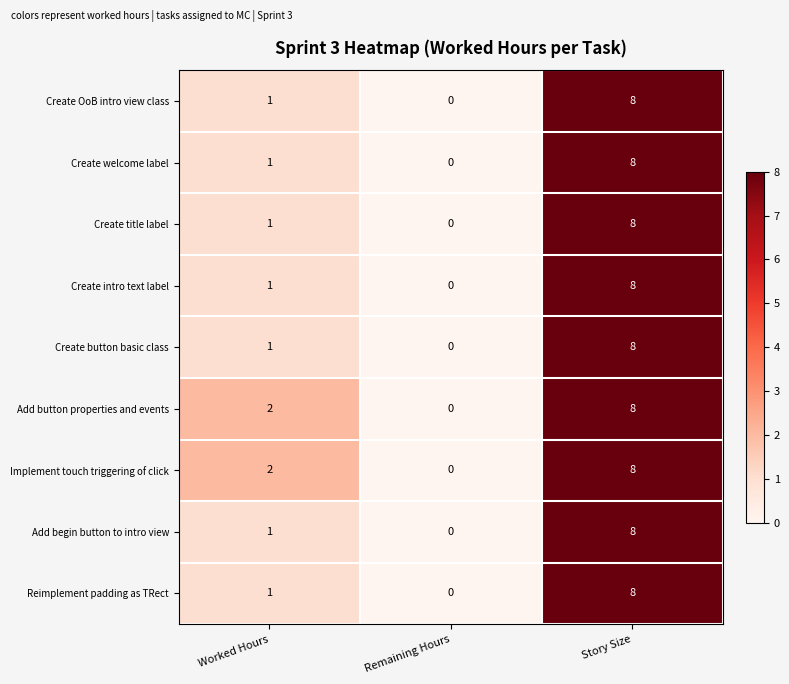

What is the total value across all series at Story Size?

72